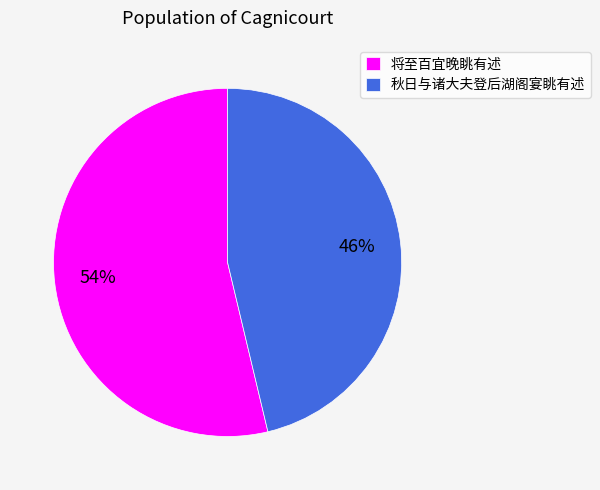

What is the smallest slice in the pie chart?

秋日与诸大夫登后湖阁宴眺有述